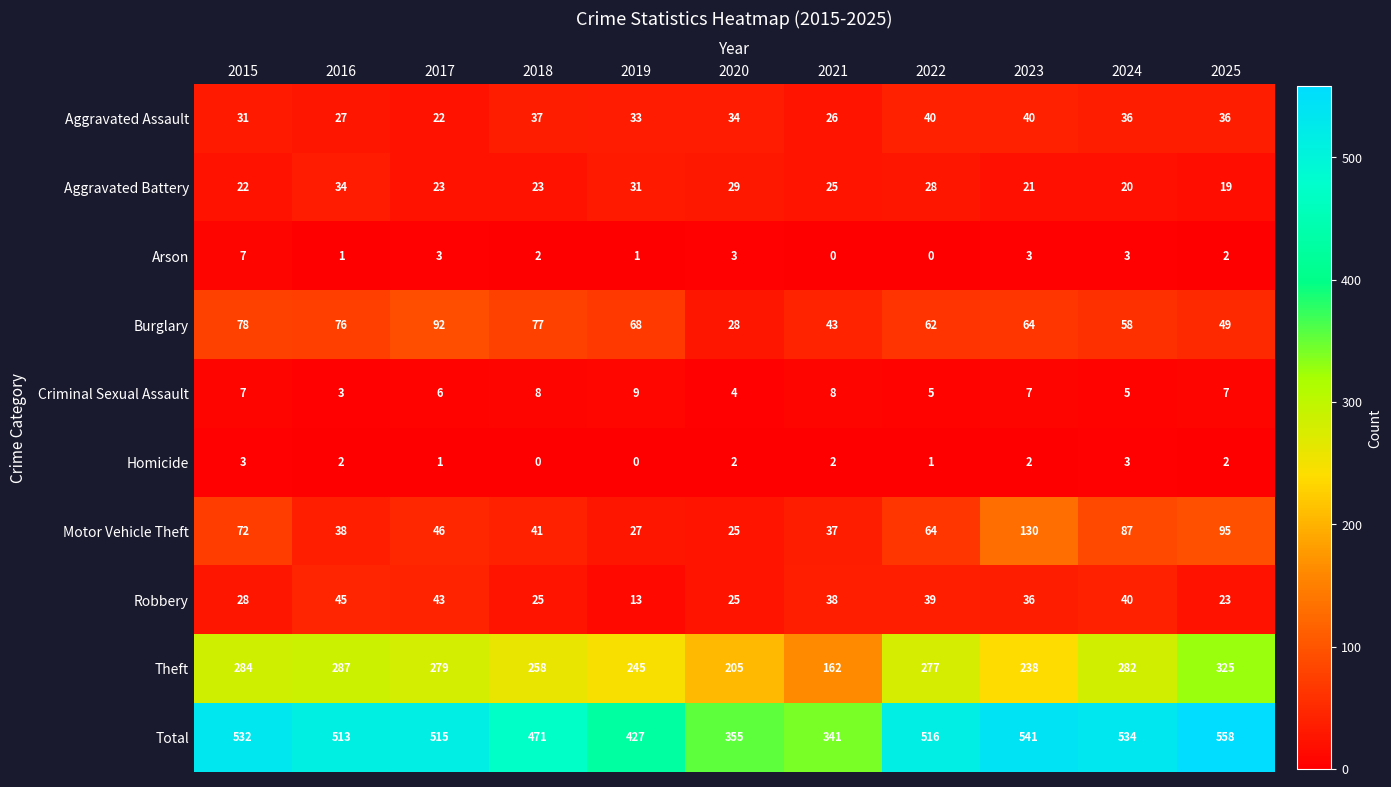

What is the maximum value shown in the chart?

558